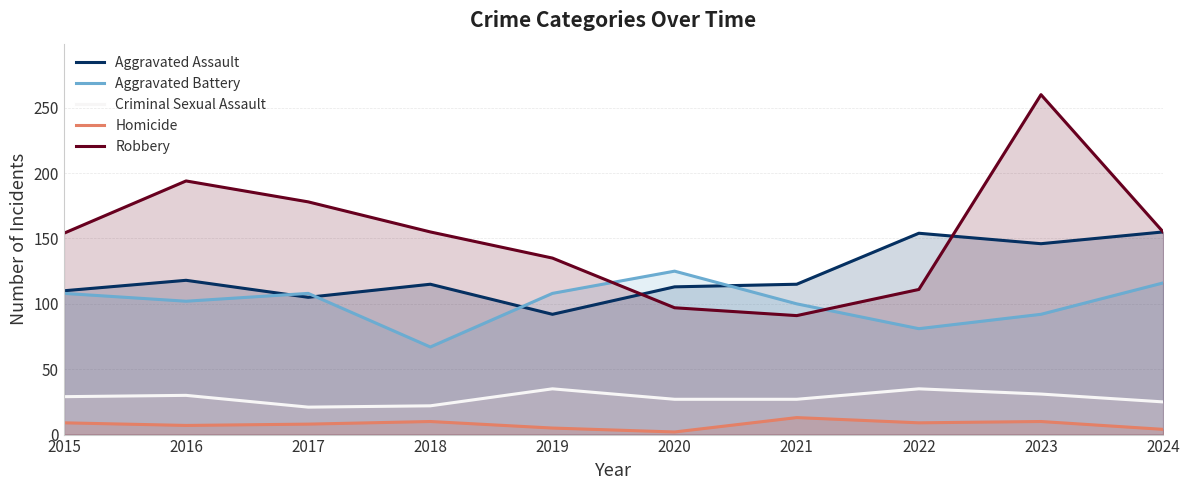

What is the greatest value displayed?

260